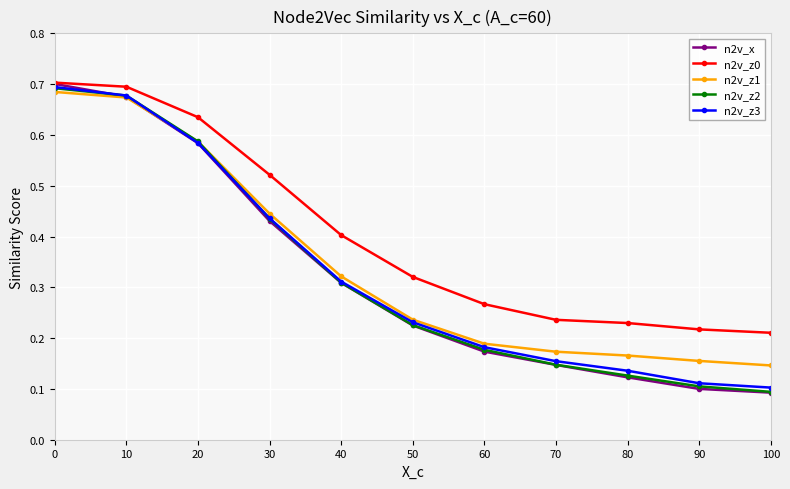

Between 10 and 40, which series saw the biggest shift?

n2v_z2